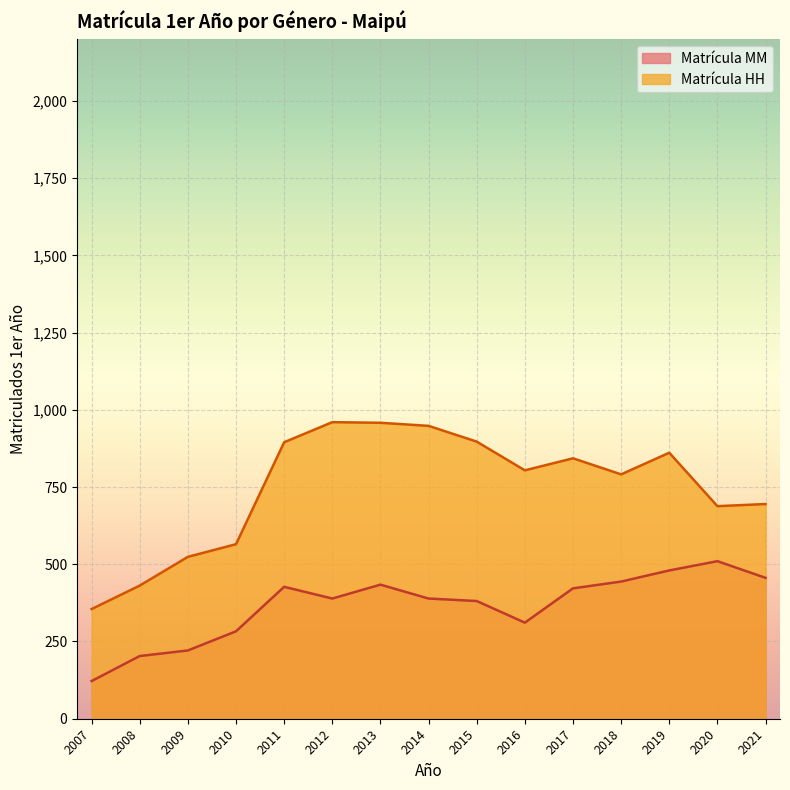

True or false: Matrícula HH and Matrícula MM intersect in this chart.

False